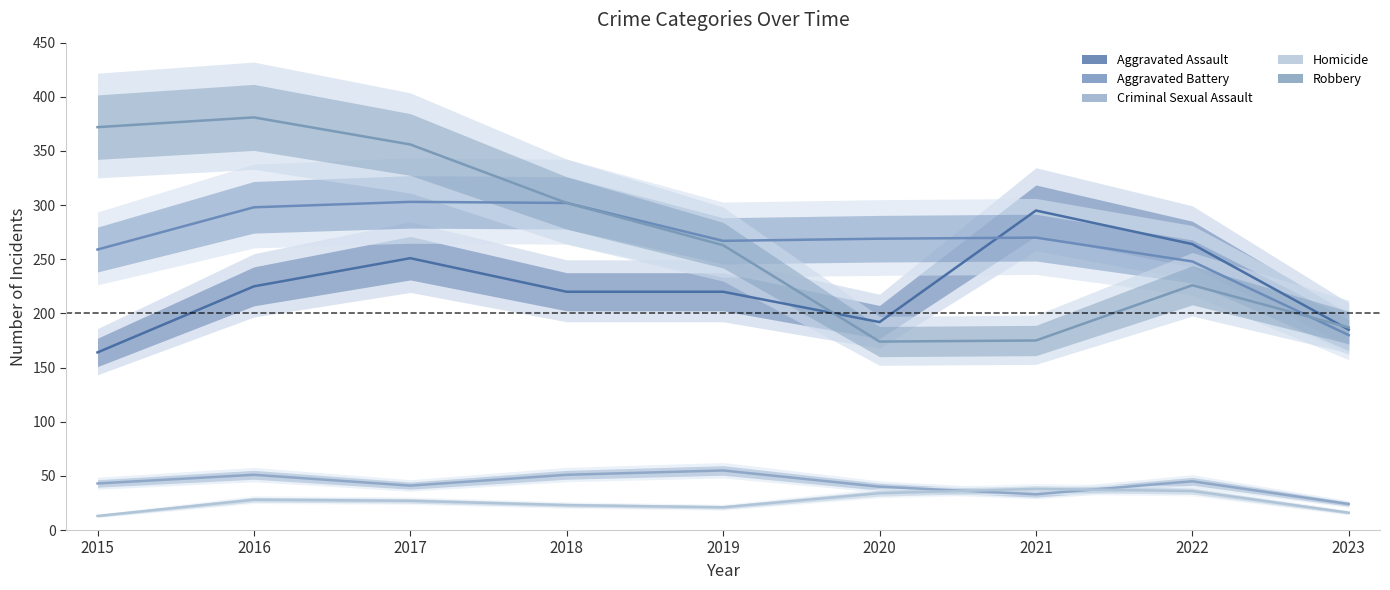

What is the total value across all series at 2020?

709